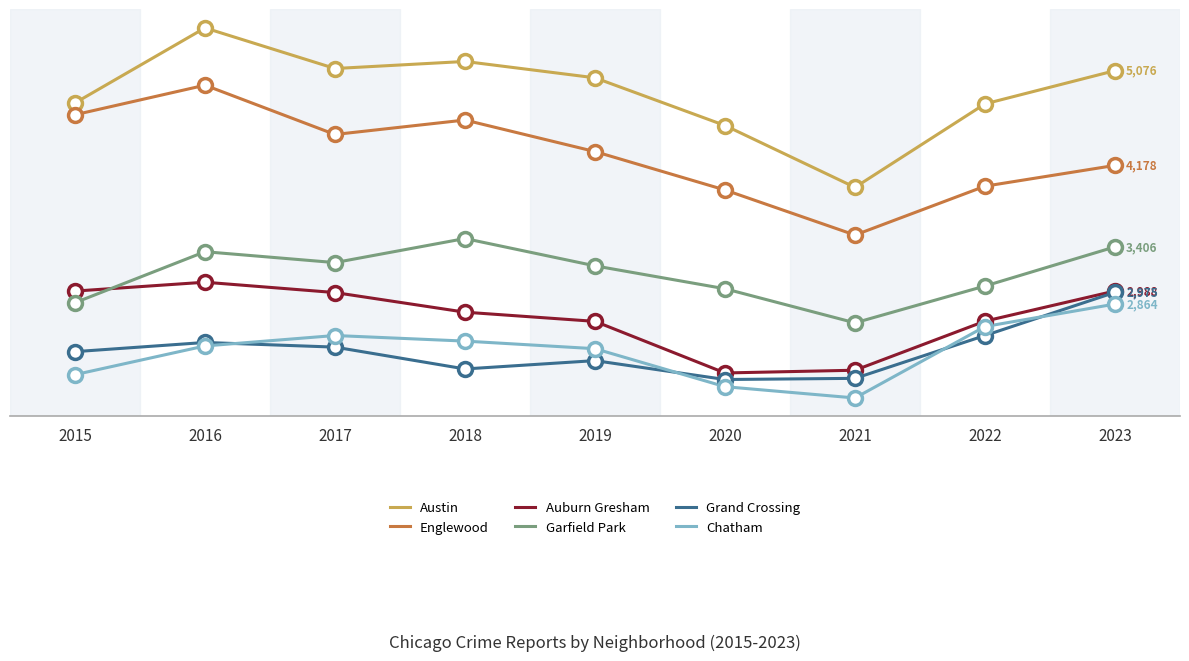

The Garfield Park series shows 2877 at 2015. True or false?

True